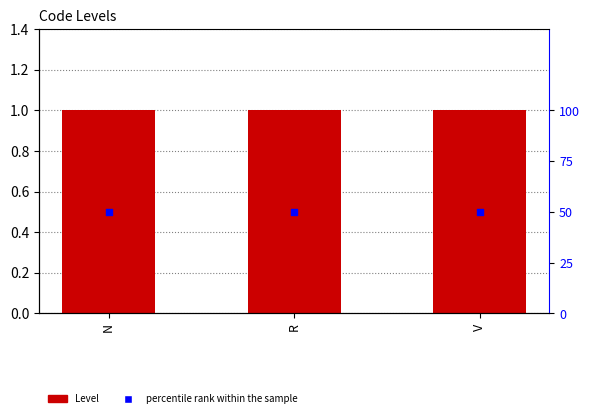

Which series contains the highest Y value?

percentile rank within the sample